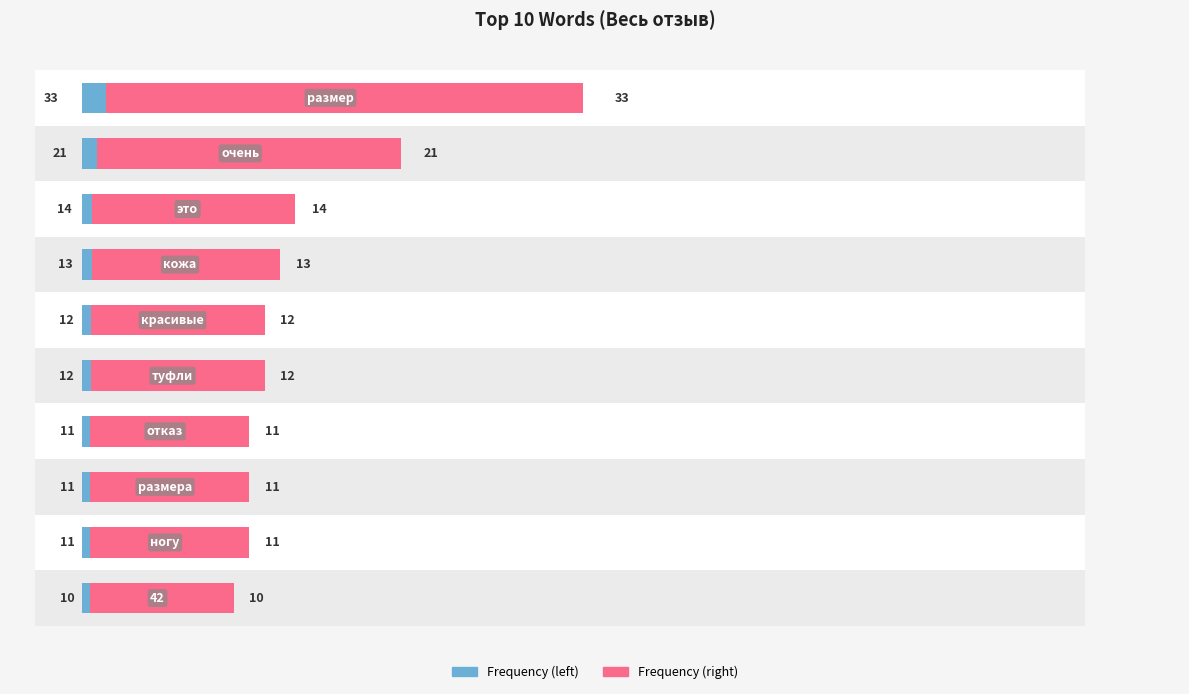

Reading left to right, extract all data points from this chart.

−10=33	0=21	10=14	20=13	30=12	40=12	50=11	60=11	70=11	80=10